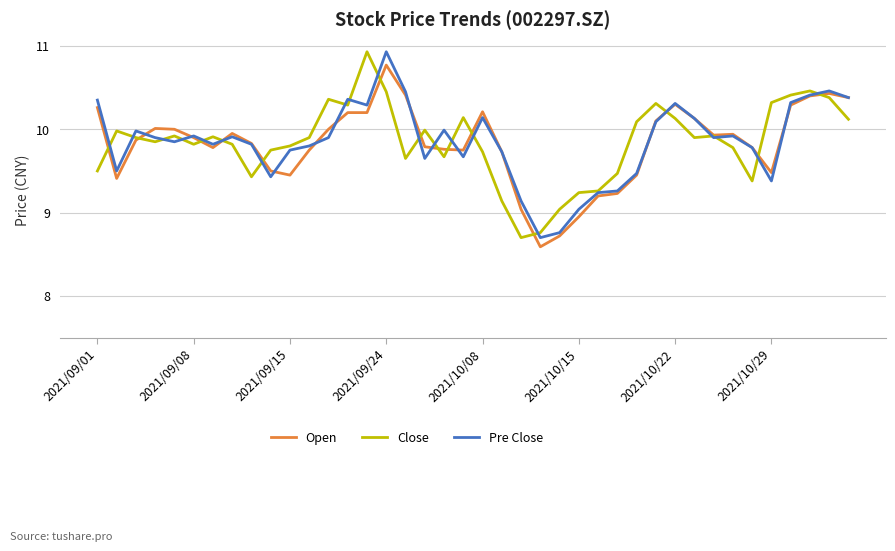

What is the maximum value shown in the chart?

10.9